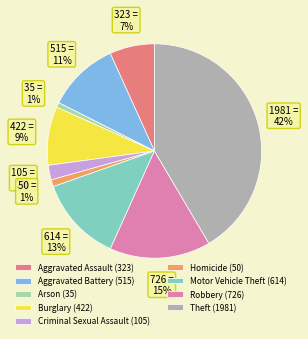

Which has a higher value, Burglary (422) or Homicide (50)?

Burglary (422)